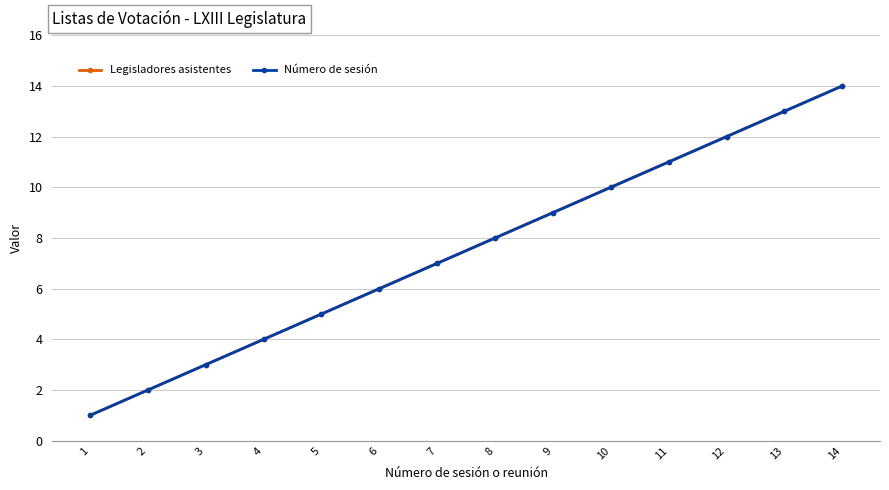

The Número de sesión series shows 10 at 10. True or false?

True